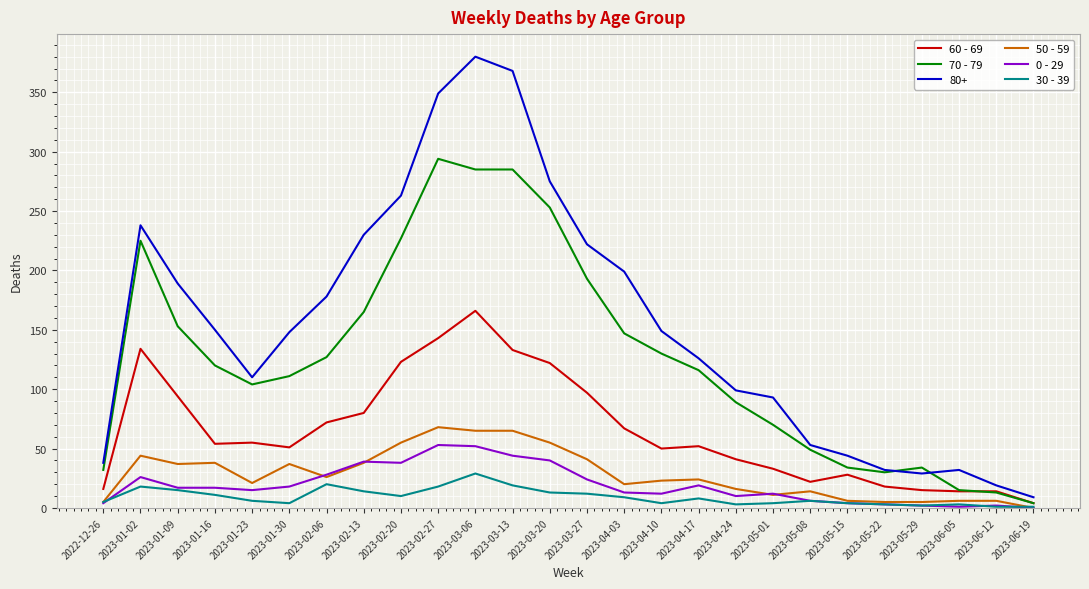

Is it true that 50 - 59 equals 8 at 2023-01-16?

False